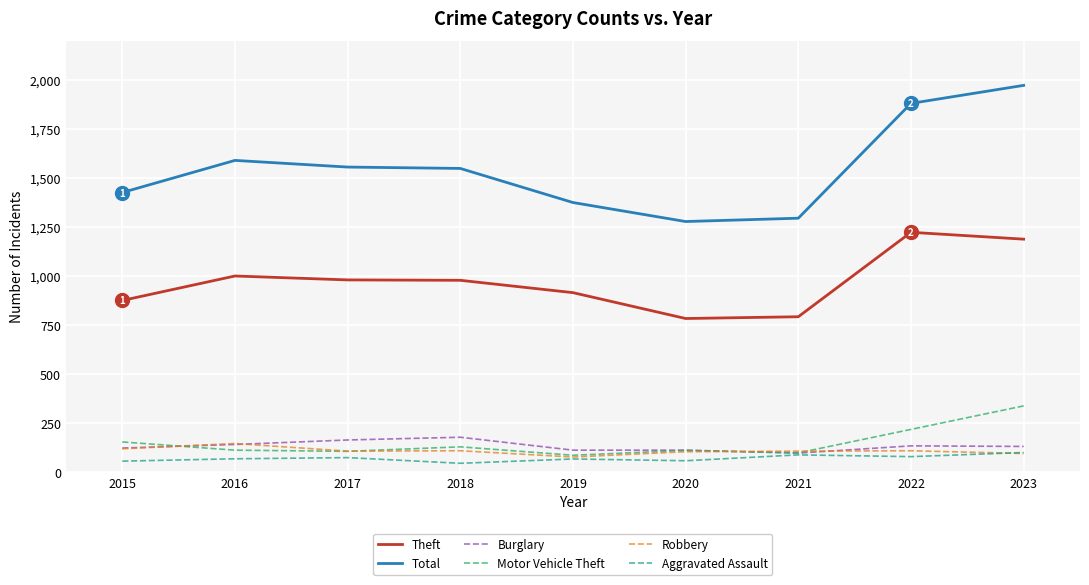

What is the greatest value displayed?

1972